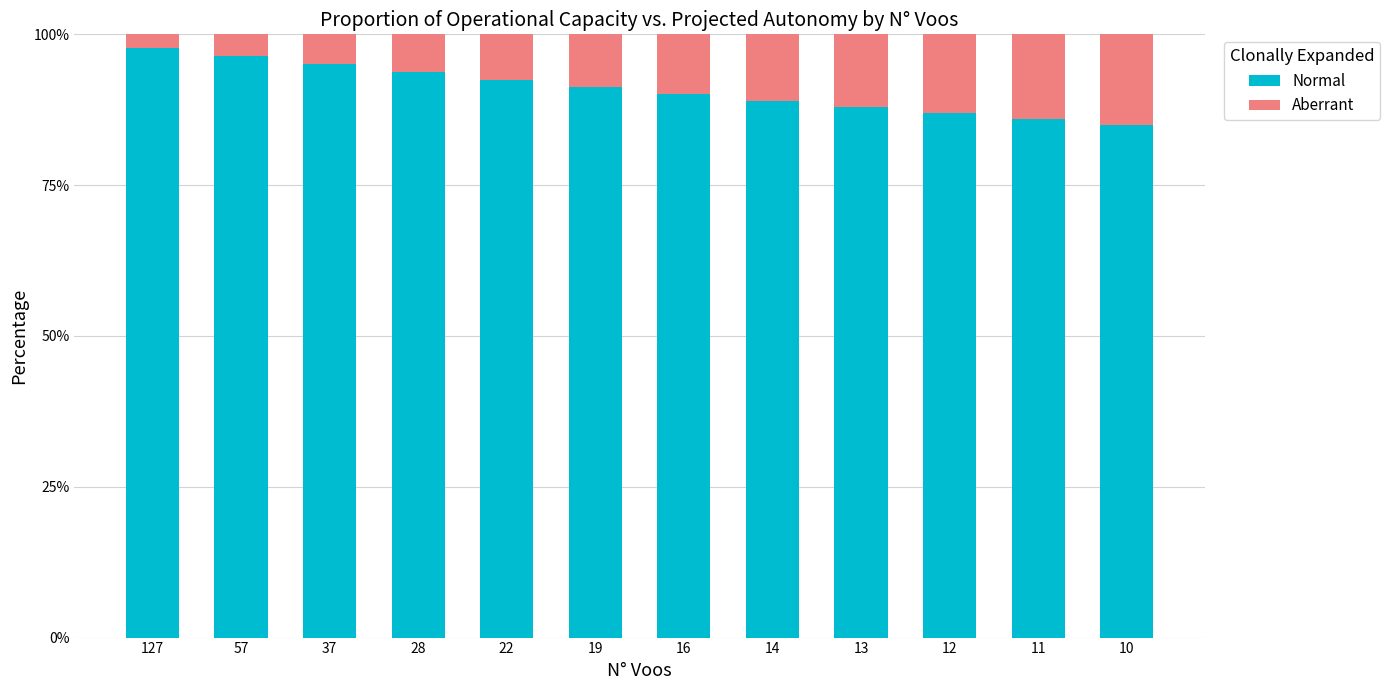

What is the total value across all series at 14?

100.0